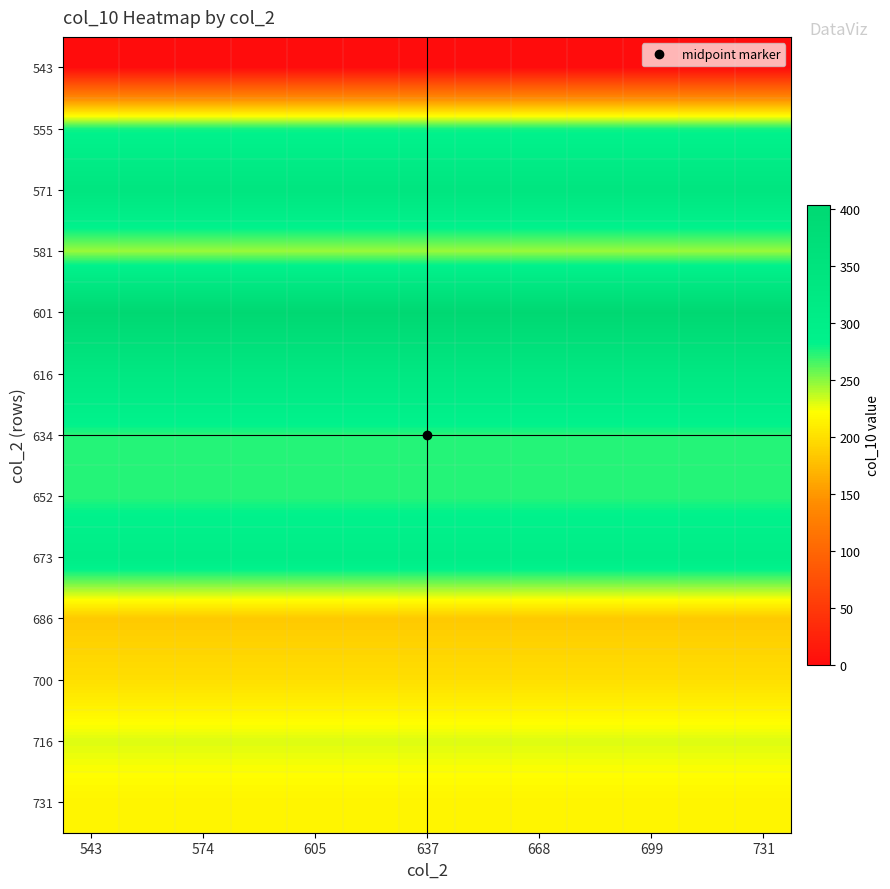

At which category is the sum across all series the highest?

543